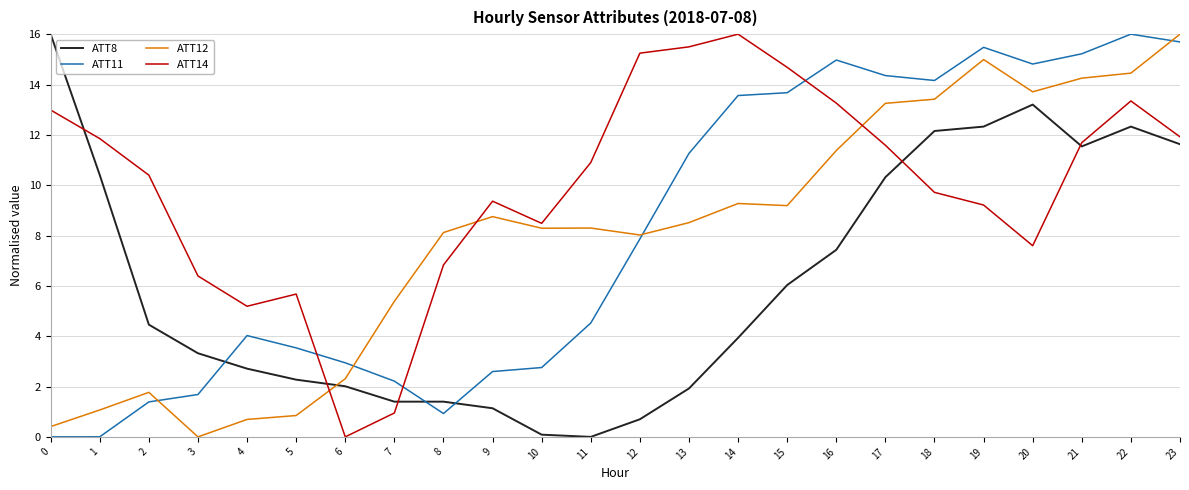

What are all the series names shown in the legend?

ATT8, ATT11, ATT12, ATT14